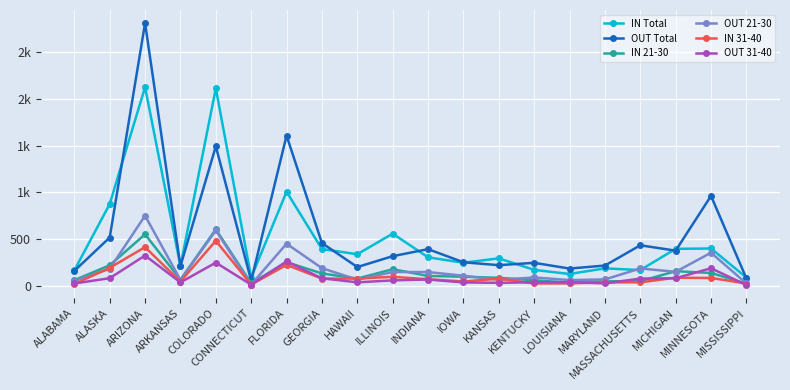

What is the value of the IN 21-30 point at the 15th from the left?

38